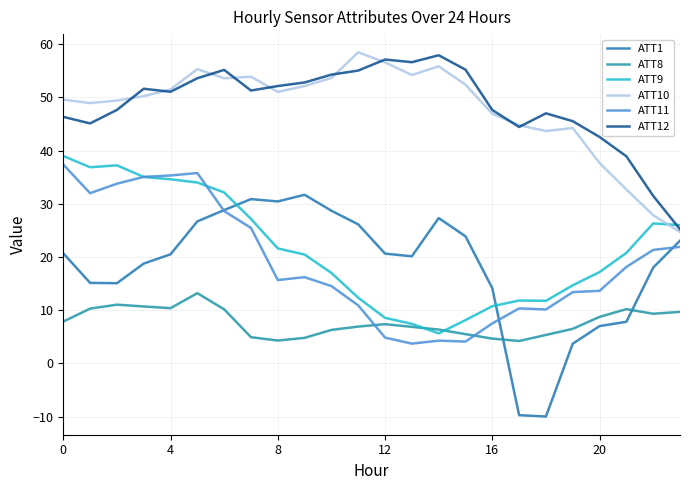

List the series in order of their peak value, highest first.

ATT10, ATT12, ATT9, ATT11, ATT1, ATT8